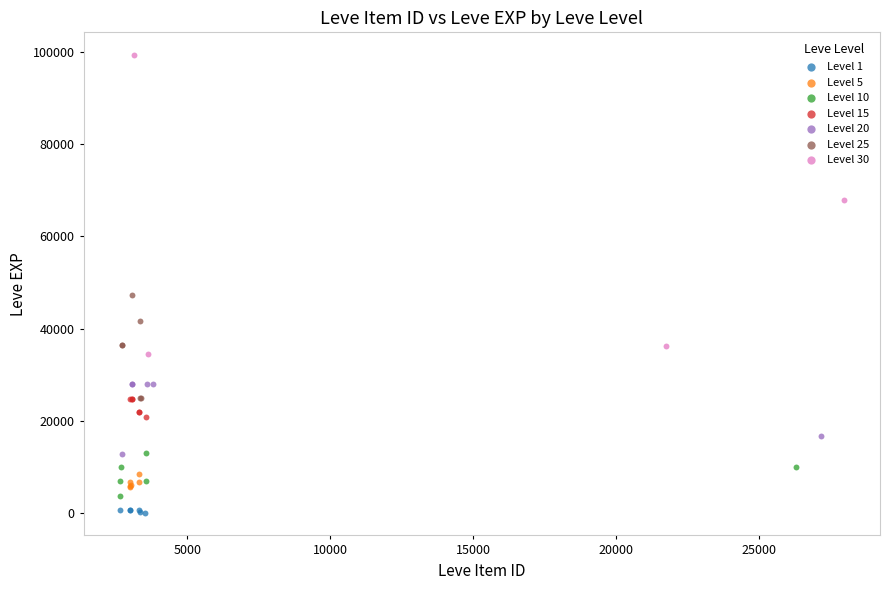

Which series reaches the maximum Y coordinate?

Level 30